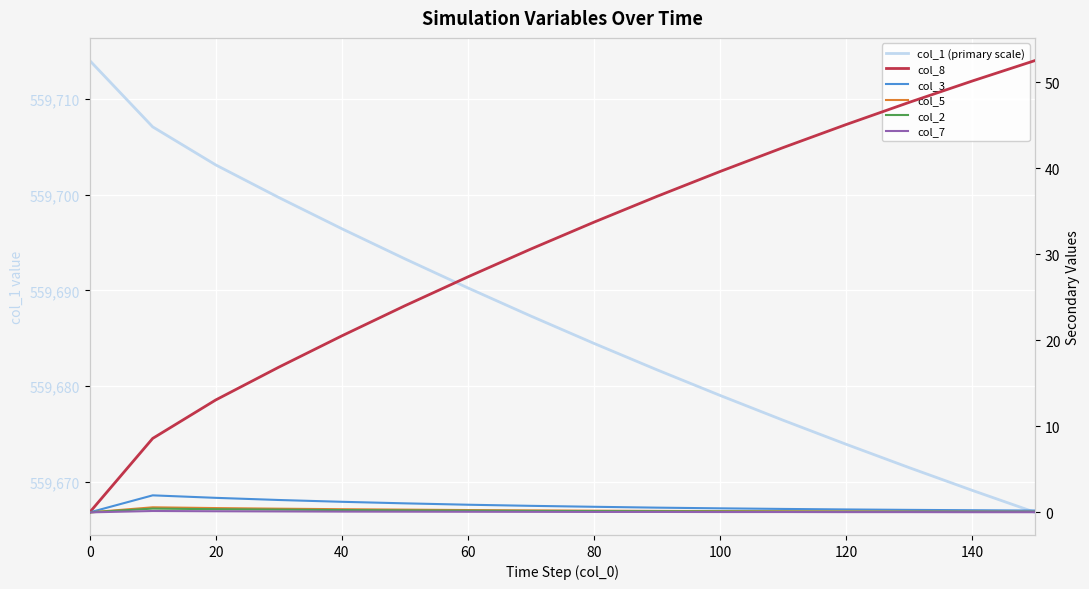

True or false: col_8 and col_1 (primary scale) cross at least once.

False